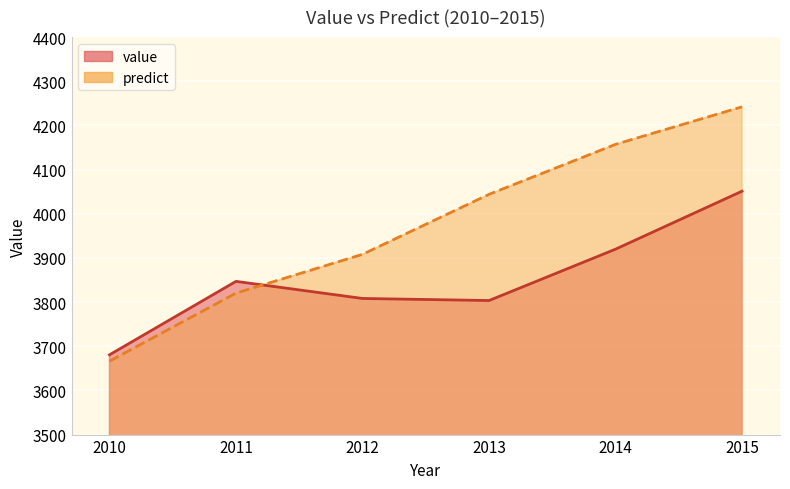

At which category is the sum across all series the highest?

2015